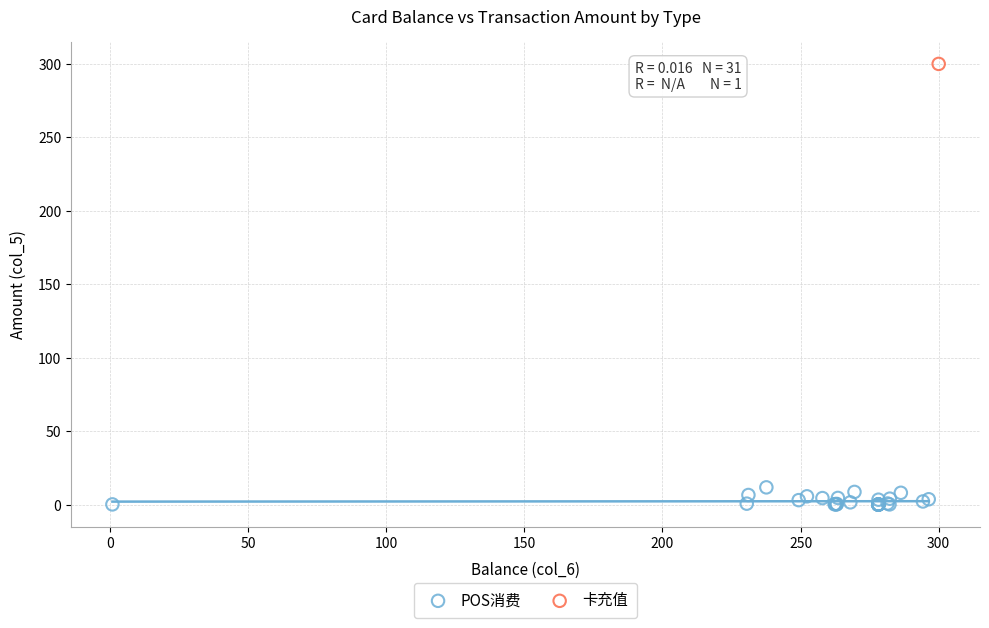

What are all the series names shown in the legend?

POS消费, 卡充值